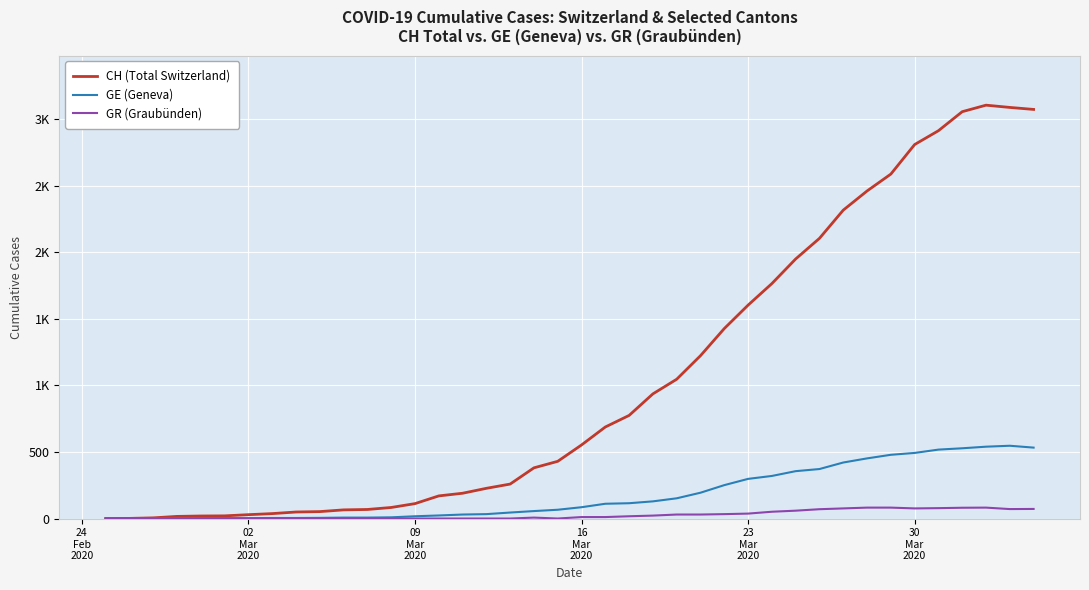

Does the chart display data point markers on the line(s)?

No